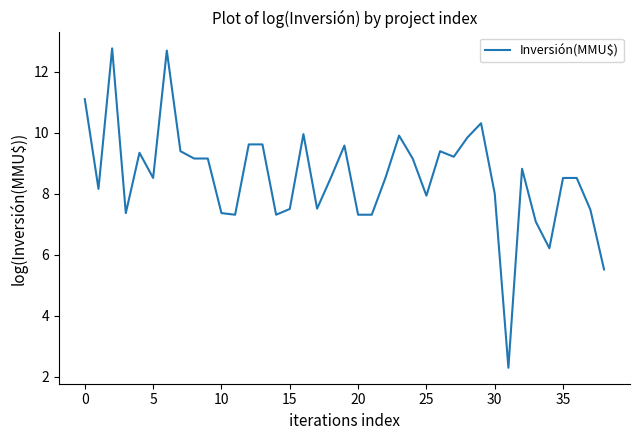

What is the greatest value displayed?

12.8